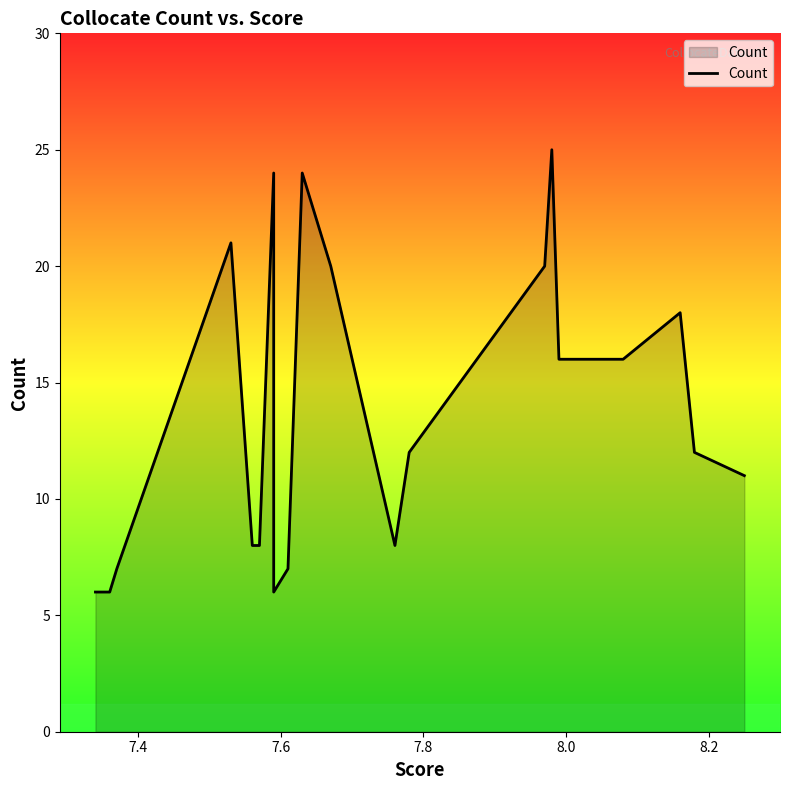

How many distinct data groups are displayed?

1